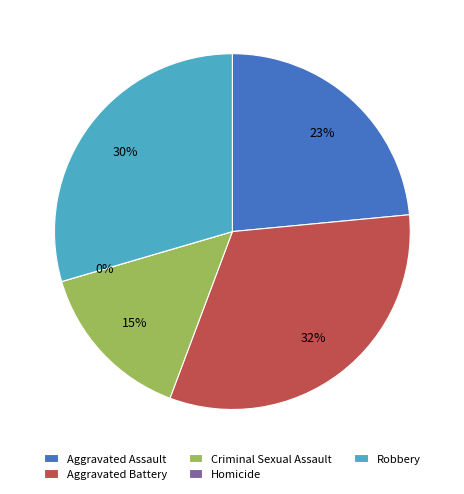

How many segments does this pie chart have?

5